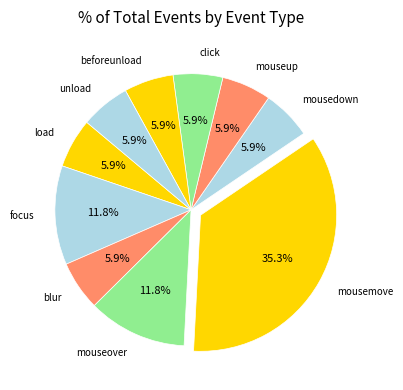

What percentage is the mousemove slice, to the nearest percent?

35%